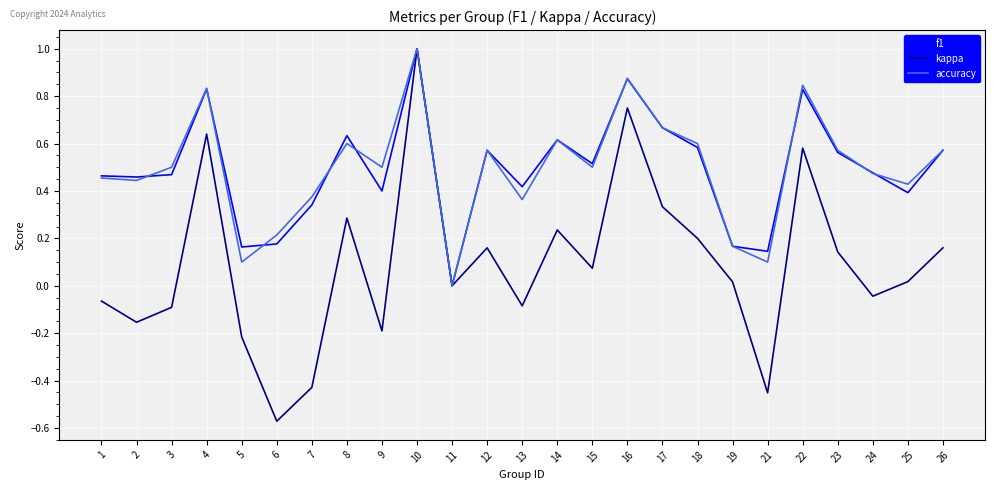

True or false: f1 has a value of 0.6 at 14.

True